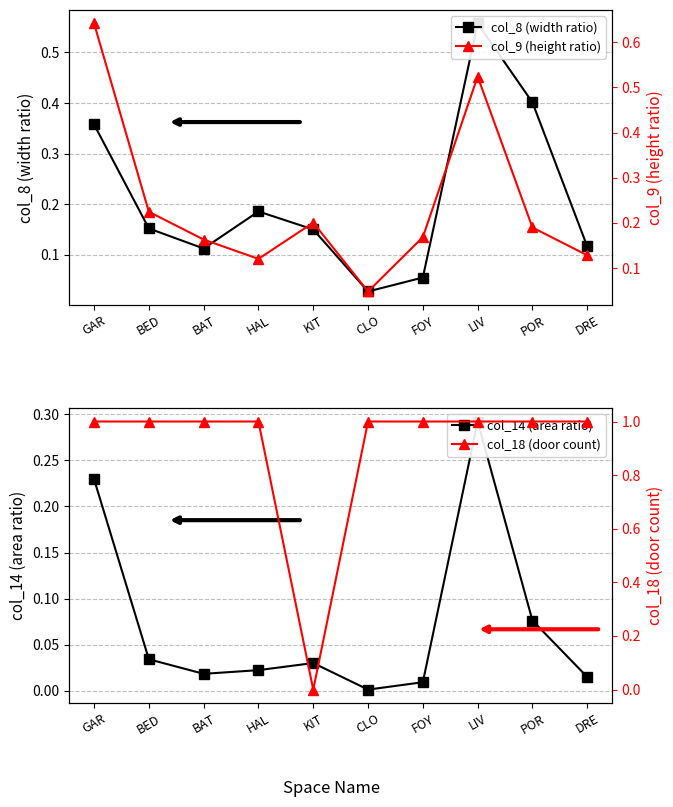

What is the average value of the col_9 (height ratio) series?

0.2